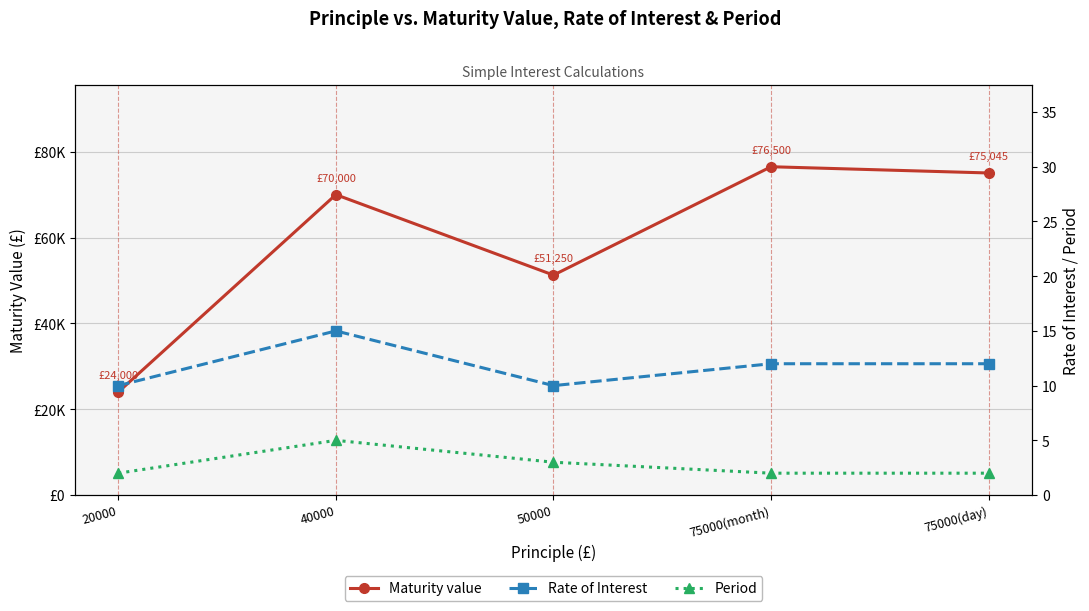

Reading left to right, list all the values displayed in this chart.

Maturity value: 24000.0	70000.0	51250.0	76500.0	75045.3
Rate of Interest: 10.0	15.0	10.0	12.0	12.0
Period: 2.0	5.0	3.0	2.0	2.0